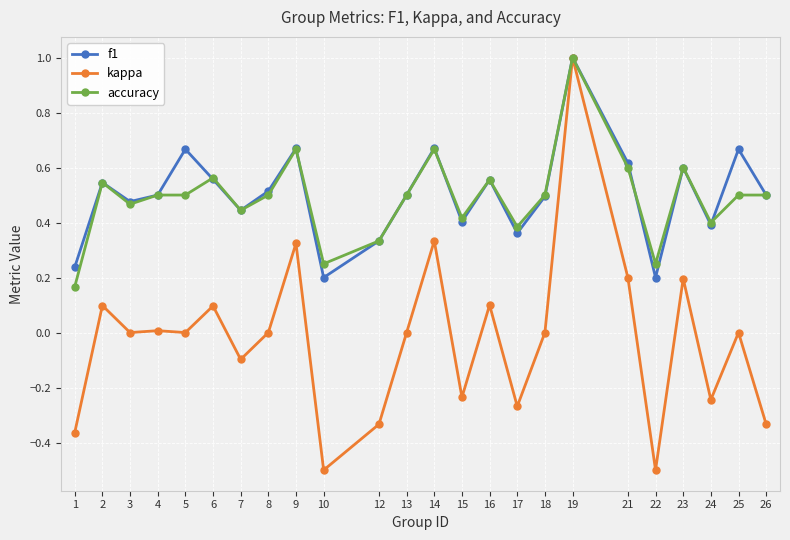

True or false: f1 has more than 2 interior local peaks.

True